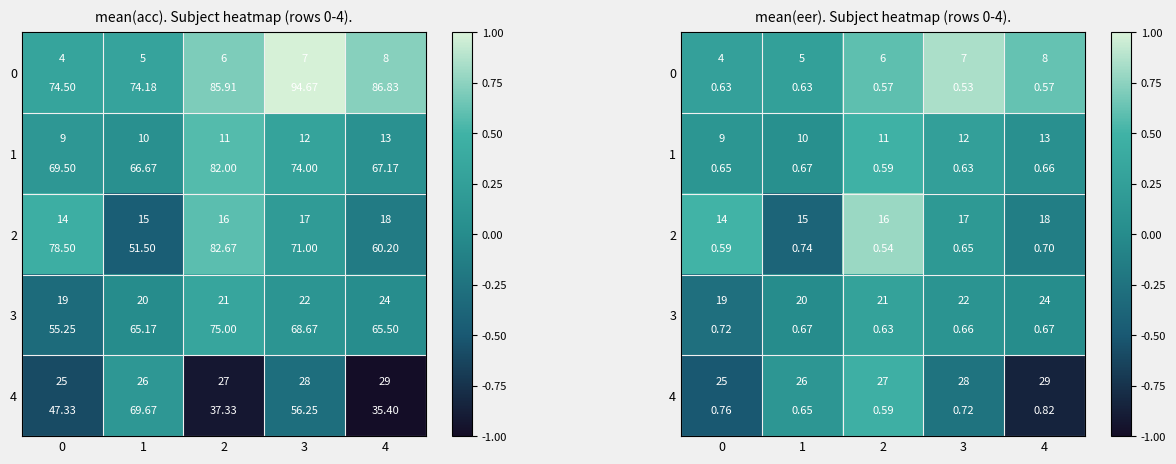

Is it true that 0 equals 0.1 at 0?

False